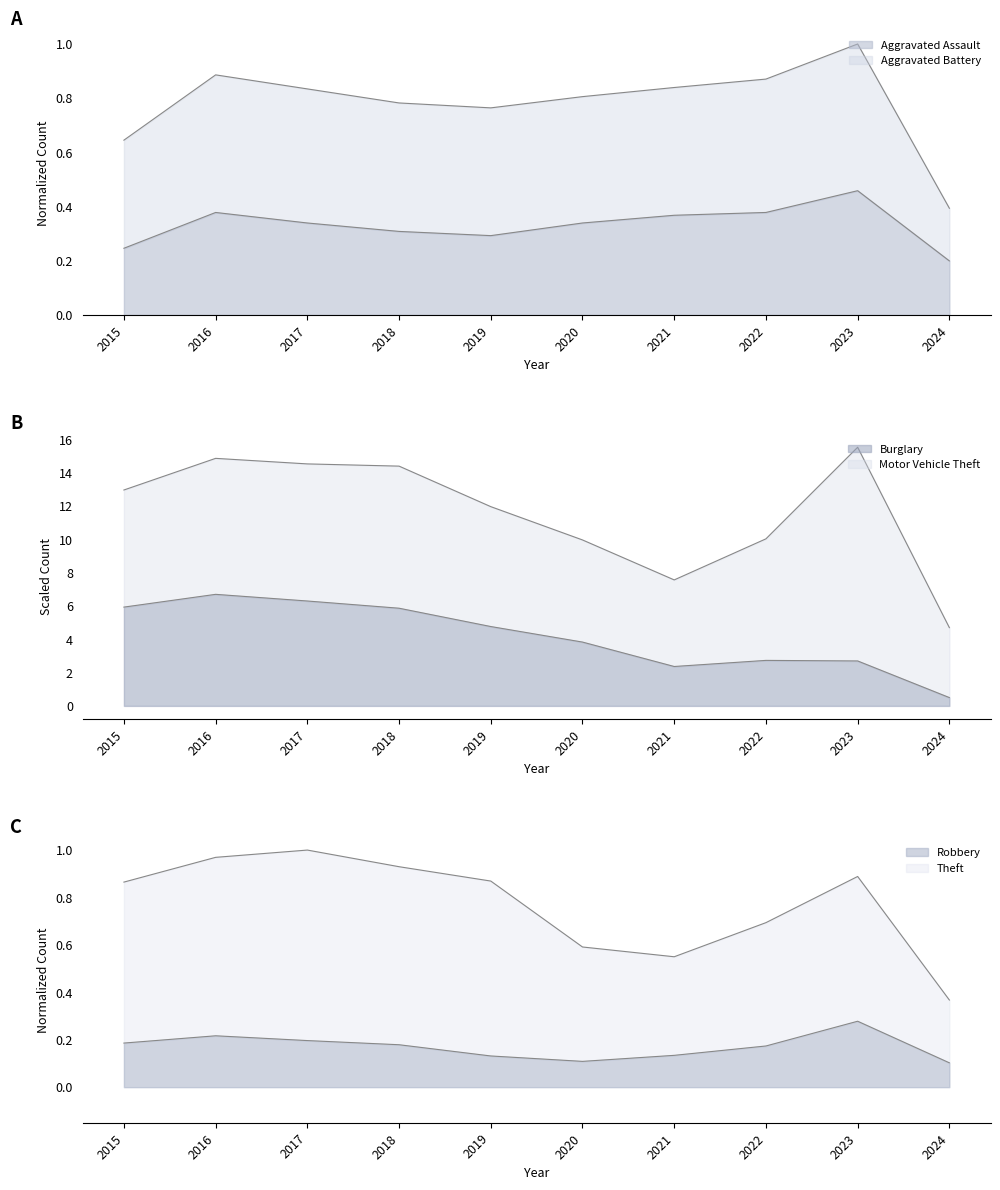

What is the approximate value of Robbery at 2024?

0.1